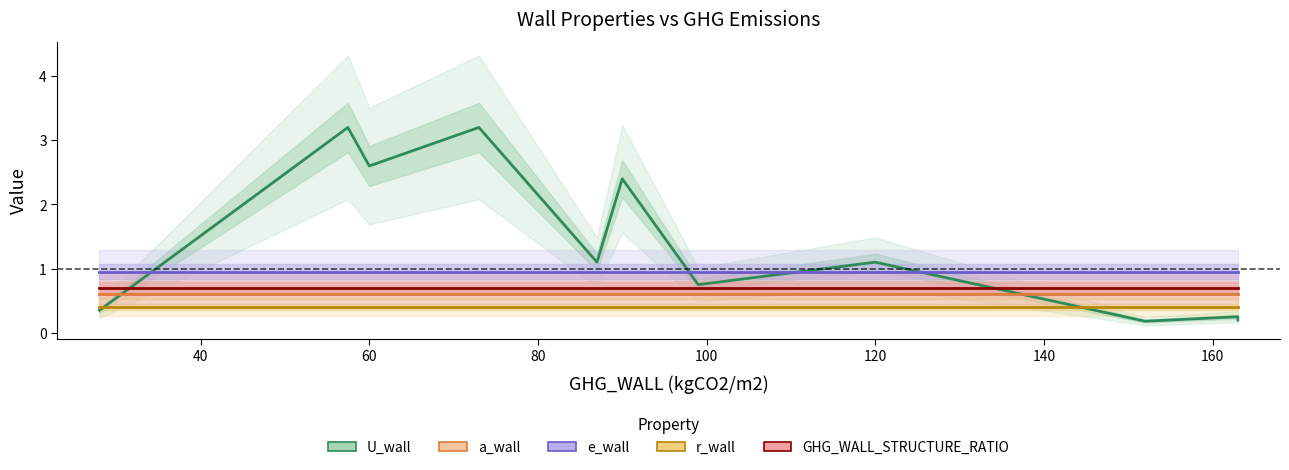

True or false: e_wall and GHG_WALL_STRUCTURE_RATIO cross at least once.

False